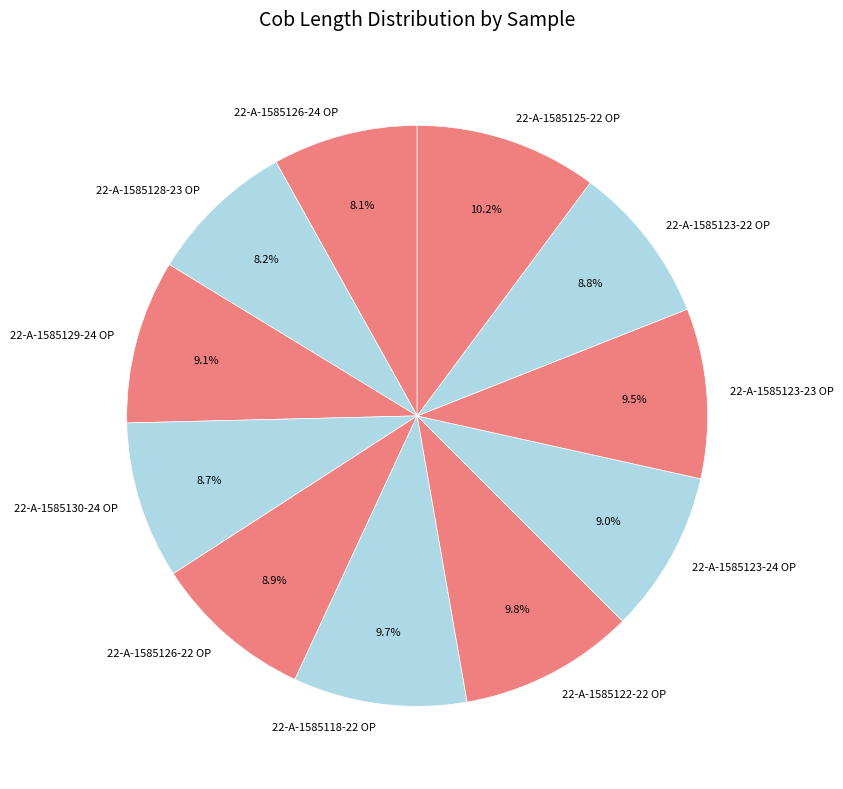

Do 22-A-1585125-22 OP and 22-A-1585123-24 OP together represent more than half of the pie?

No